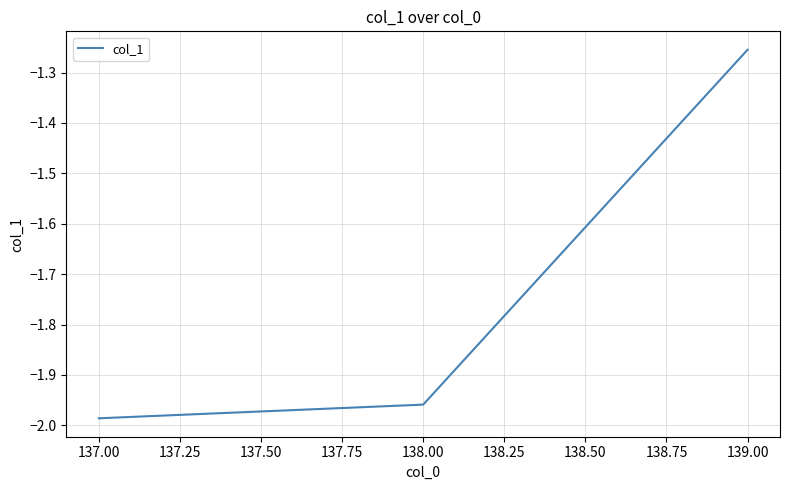

Which has a higher value, 139.00 or 138.00?

139.00